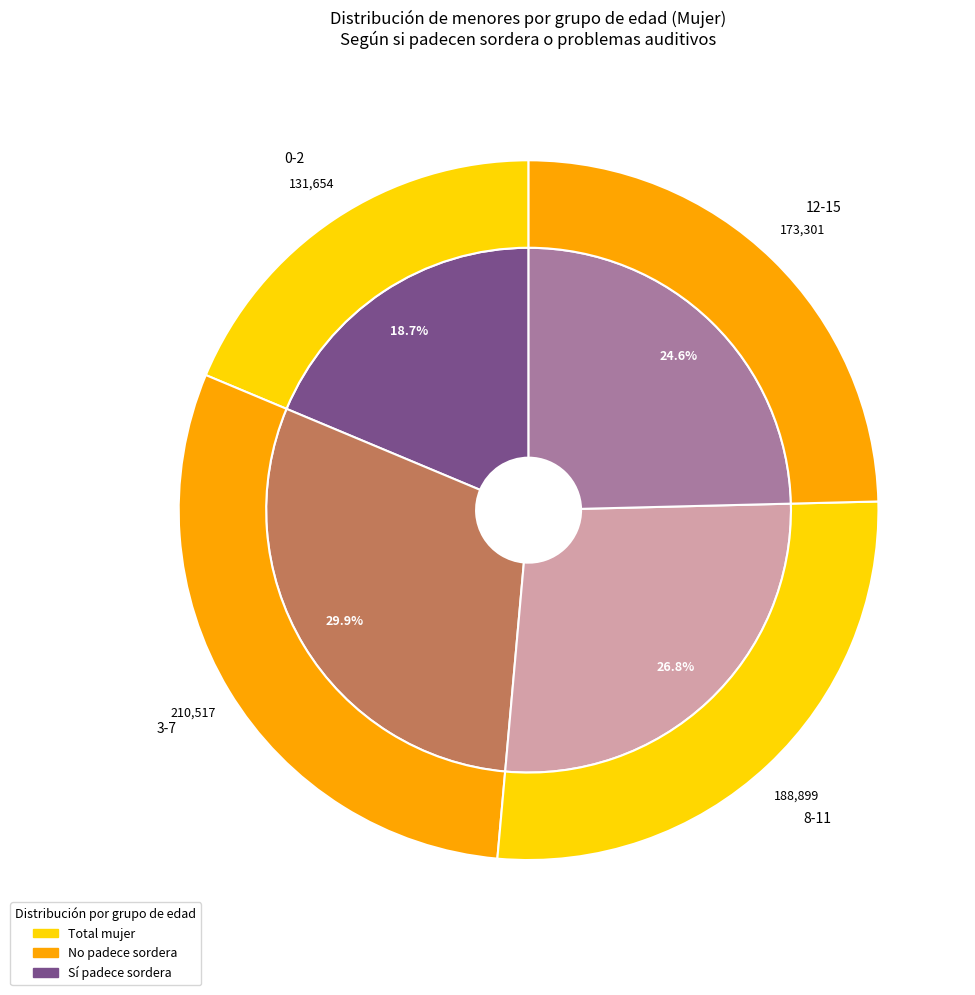

Which slice is the smallest?

0-2